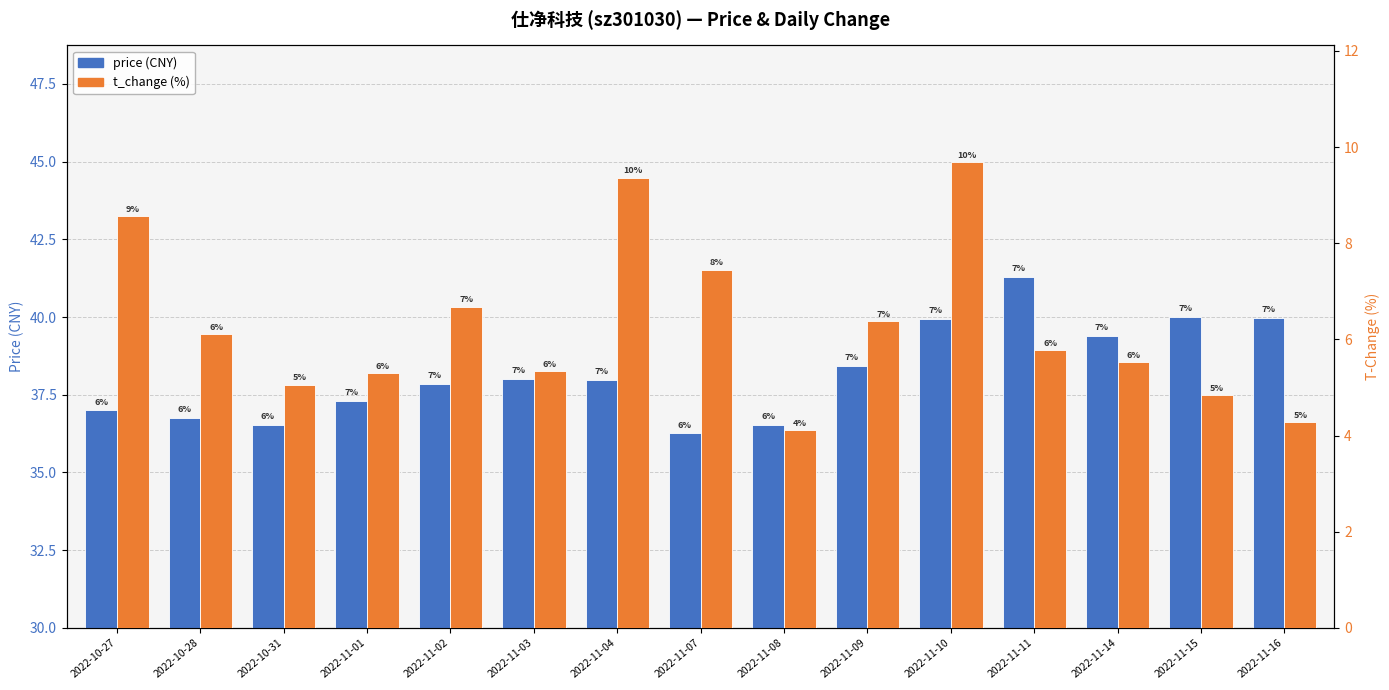

How many categories are shown in the chart?

15